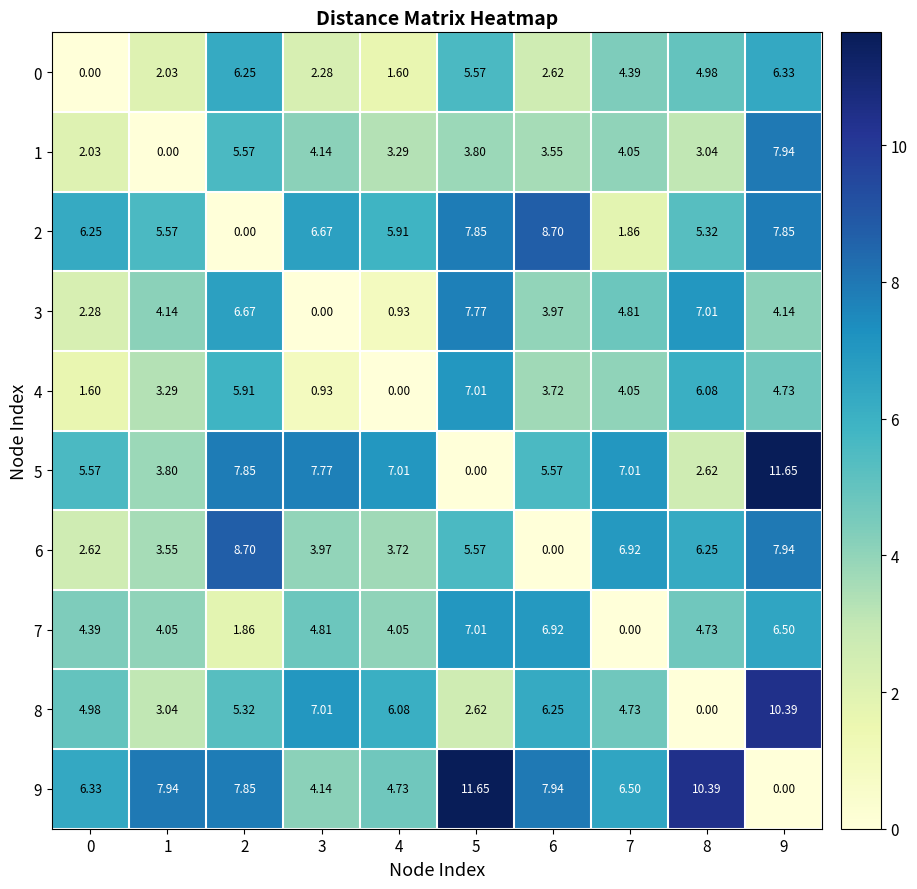

Is the value of 9 at 5 greater than the value of 6 at 7?

Yes